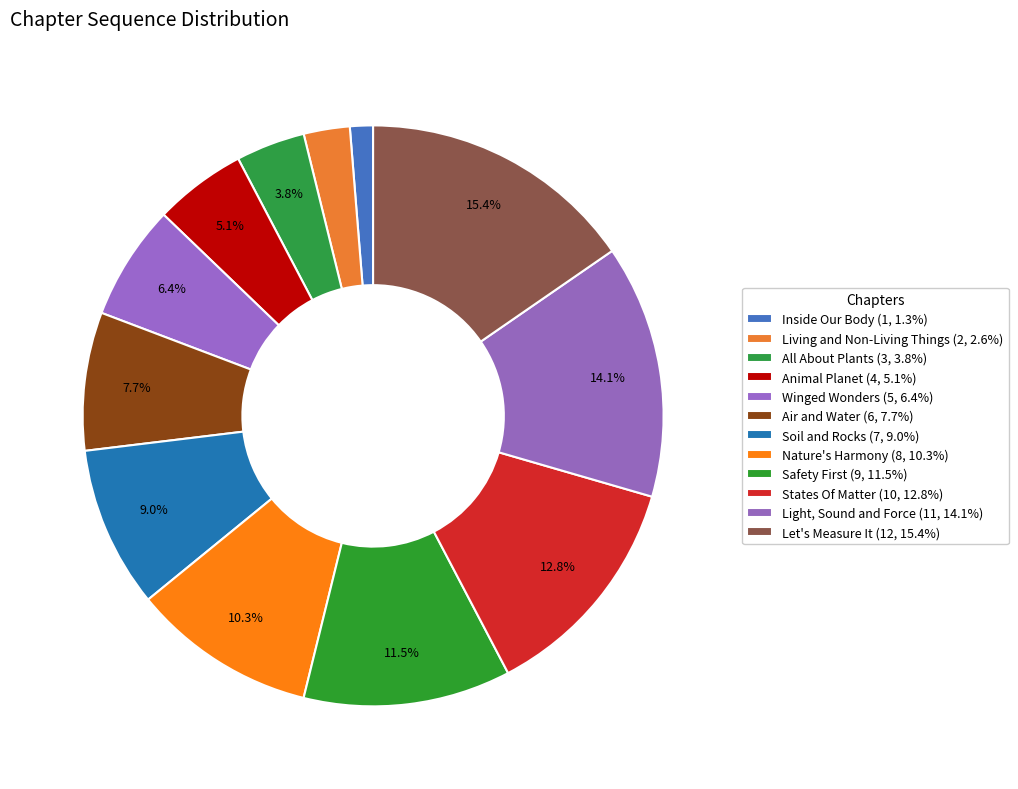

Count the number of slices in the pie.

12